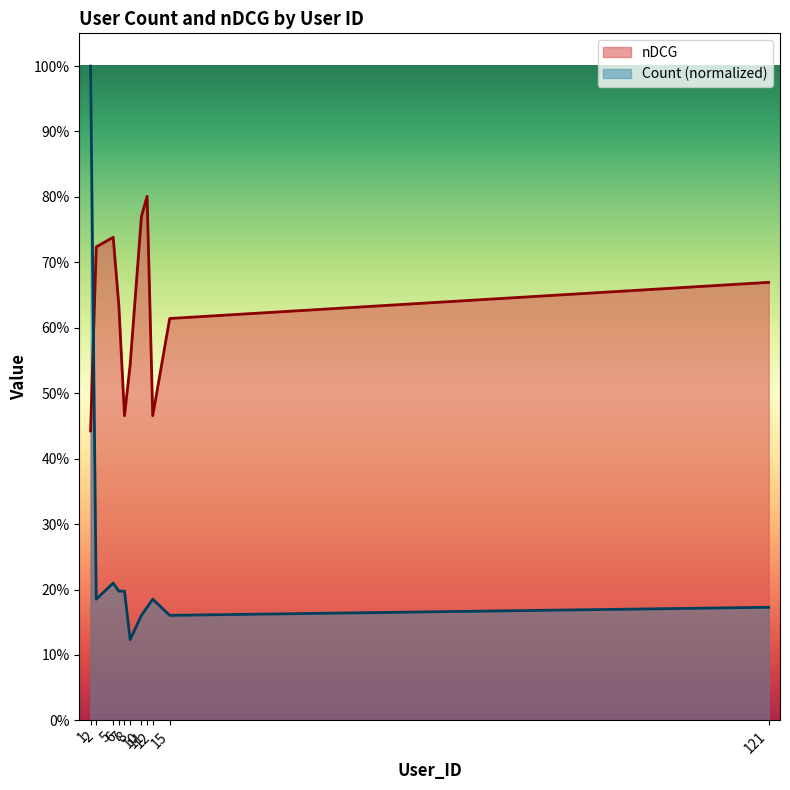

Which series has the largest total across all categories?

nDCG